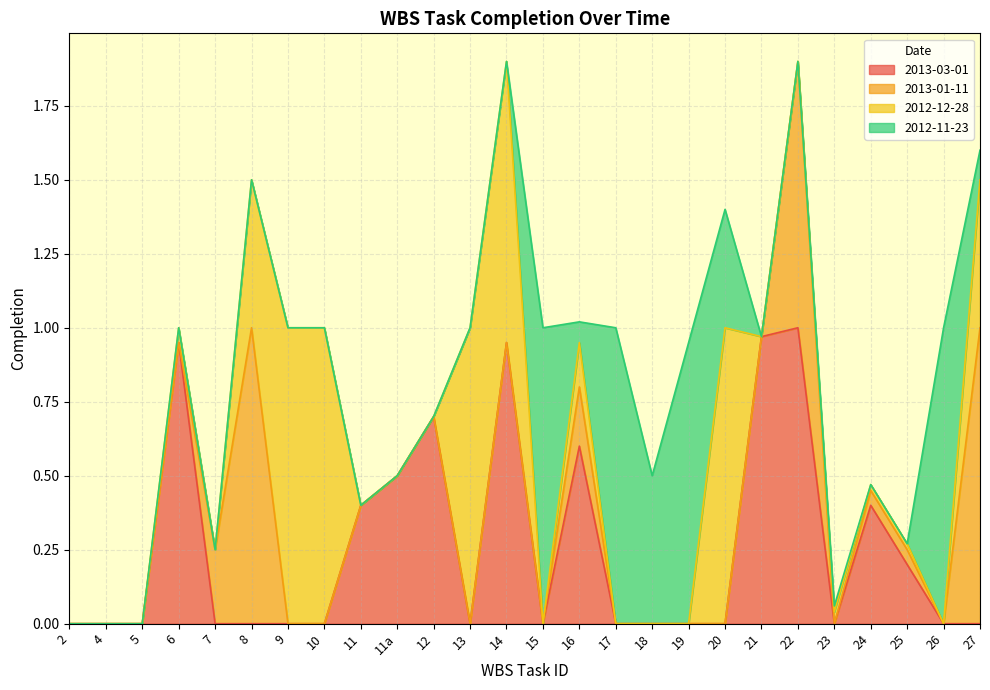

Does the chart have visible grid lines?

Yes